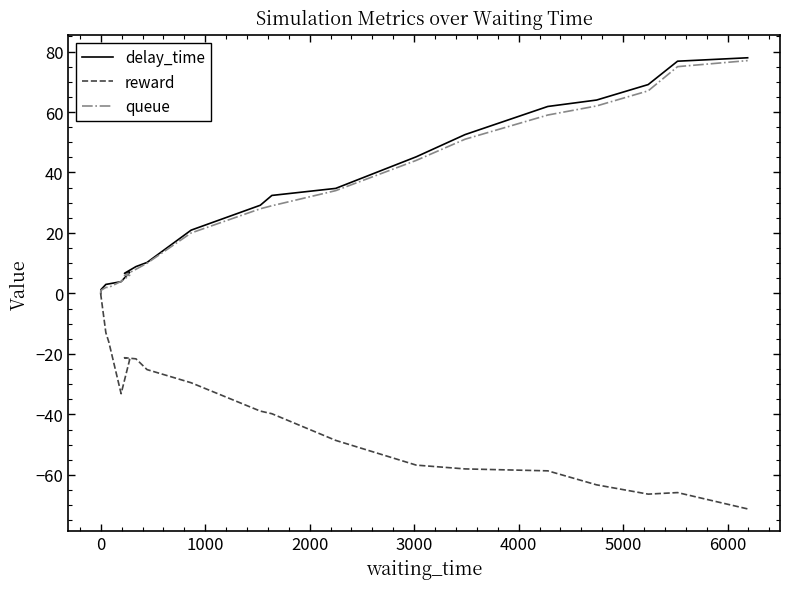

What is the difference between the maximum and second lowest values in the queue series?

76.0